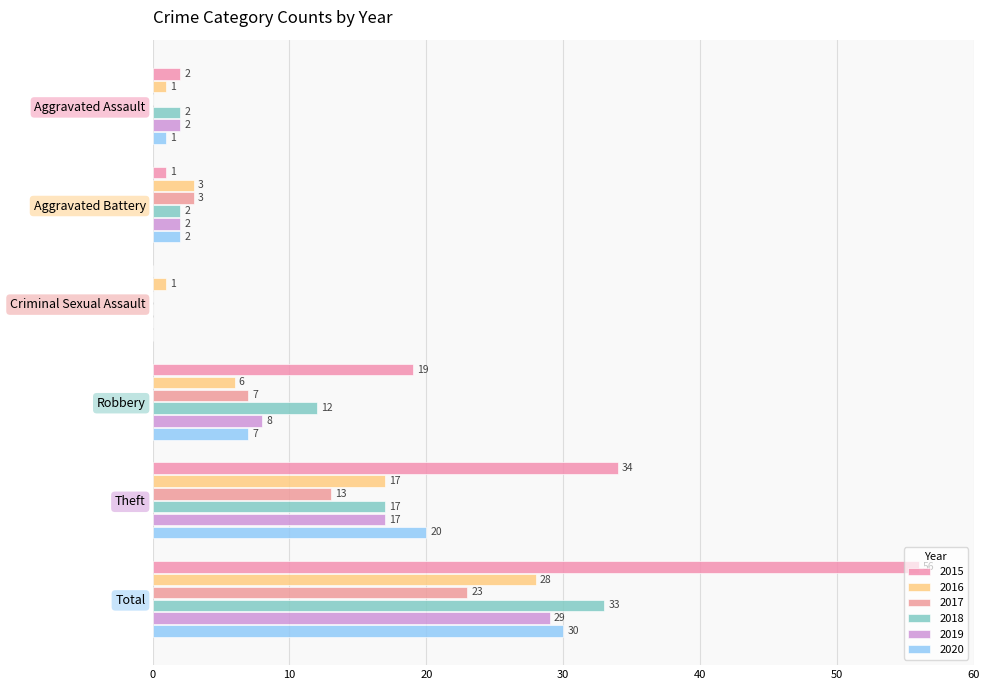

At which label does 2018 first exceed 12?

Theft